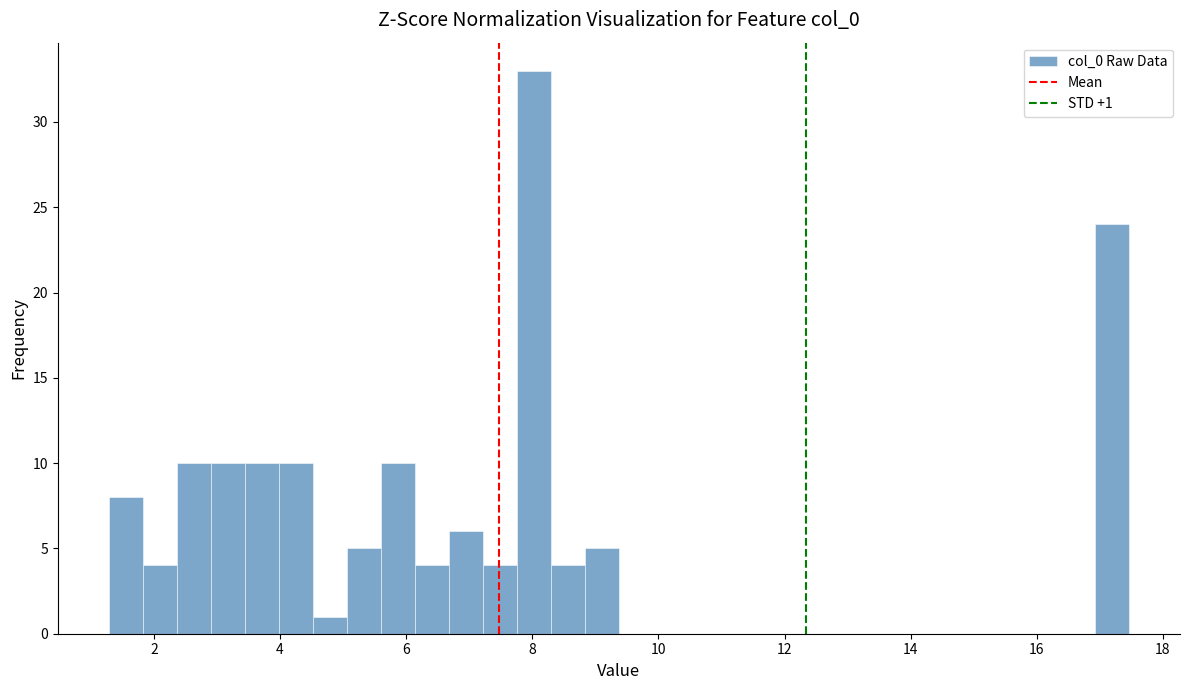

Read against the x-axis, roughly where is the centre of the tallest bar?

8.0